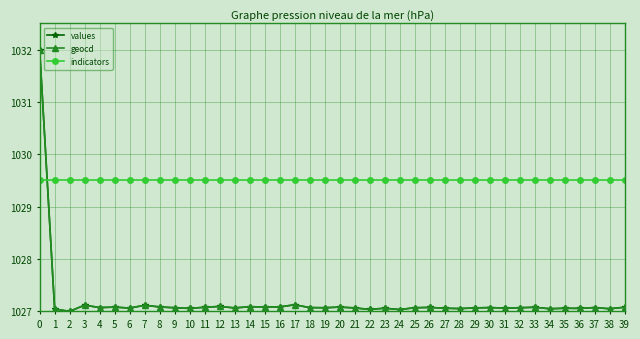

What is the minimum value shown in the chart?

1027.0